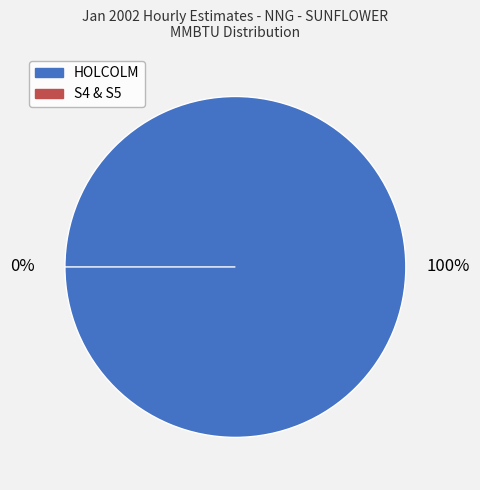

What is the change in value from HOLCOLM to S4 & S5?

-162